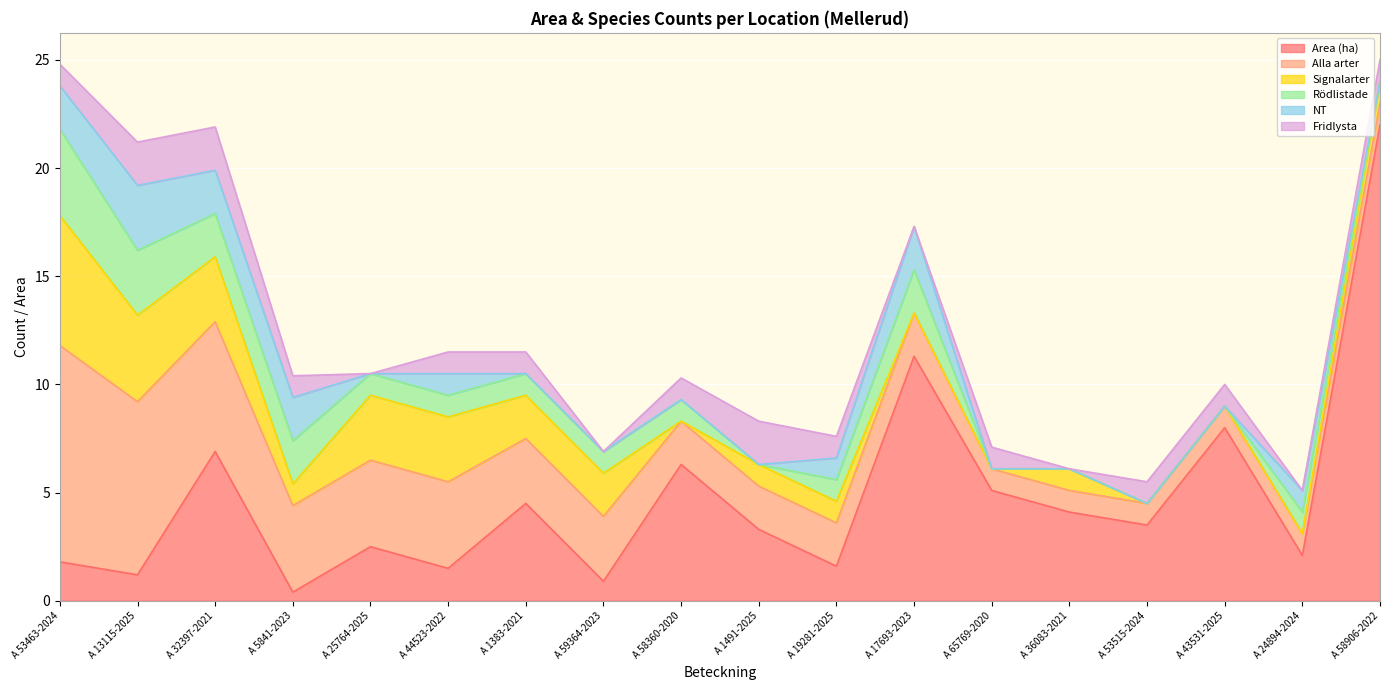

How many interior local peaks does the Fridlysta series have?

2